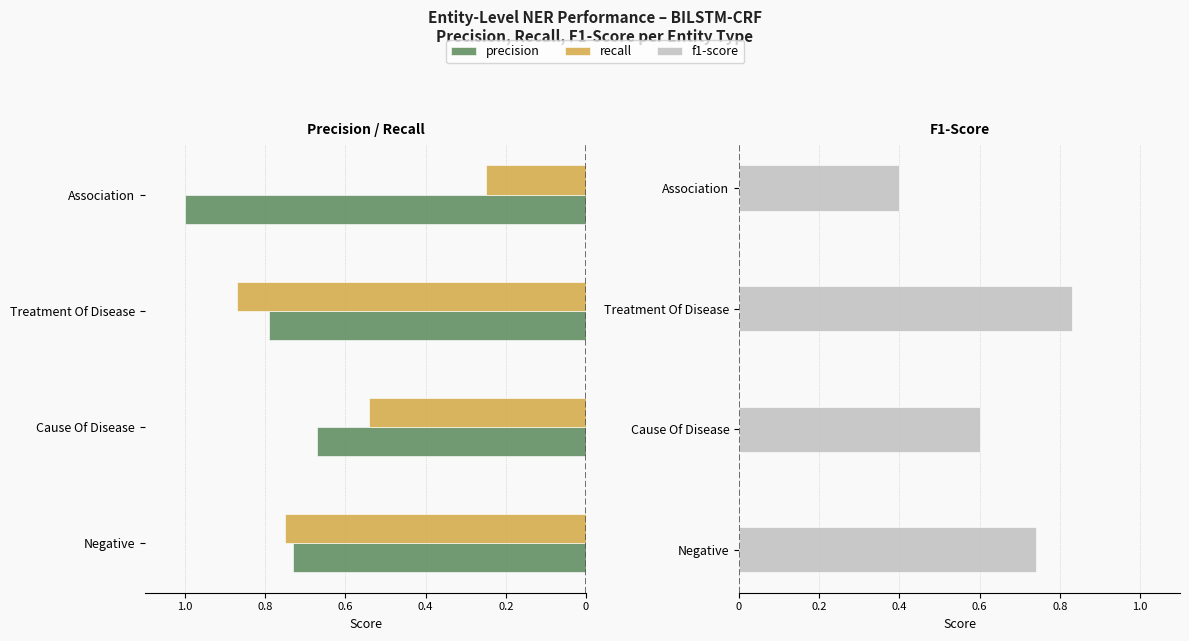

What is the lowest value of the f1-score series?

0.4